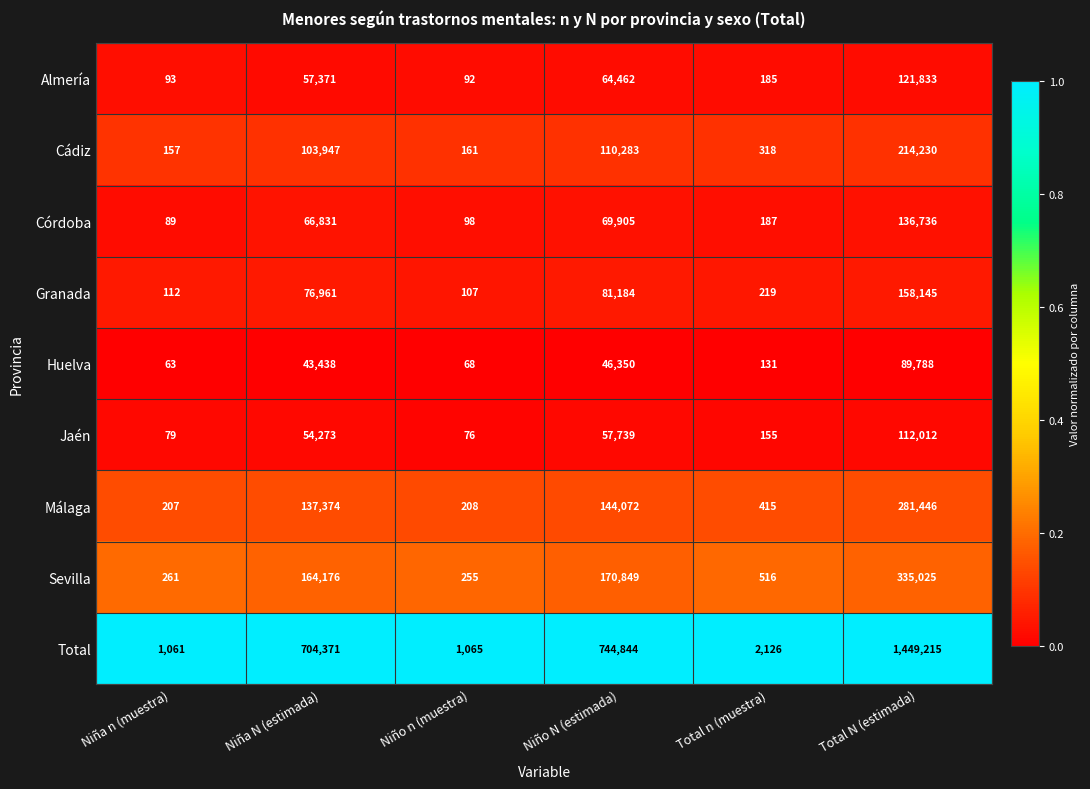

What is the approximate value of Córdoba at Niño N (estimada), to the nearest 50?

69900